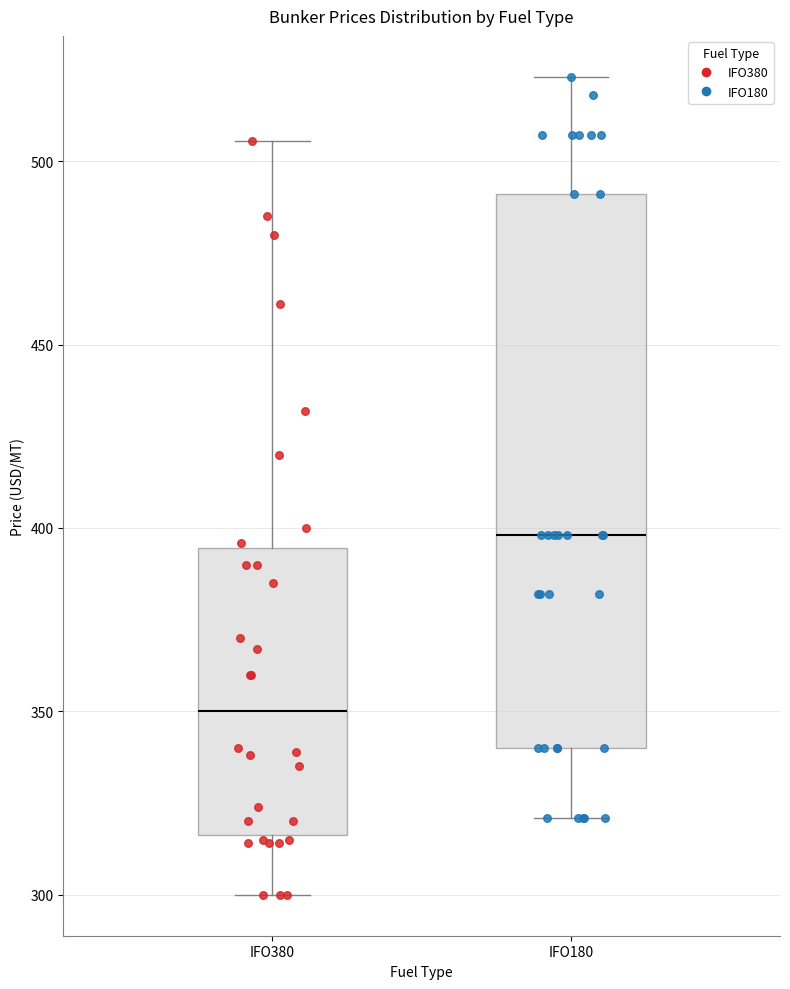

Reading left to right, read every box against the y-axis: the position of its median line, the range the box covers, and the ends of its whiskers. The values are not printed on the chart, so give them approximately, as read against the axis.

IFO380: median 350, box 315 to 395, whiskers 300 to 505
IFO180: median 400, box 340 to 490, whiskers 320 to 525